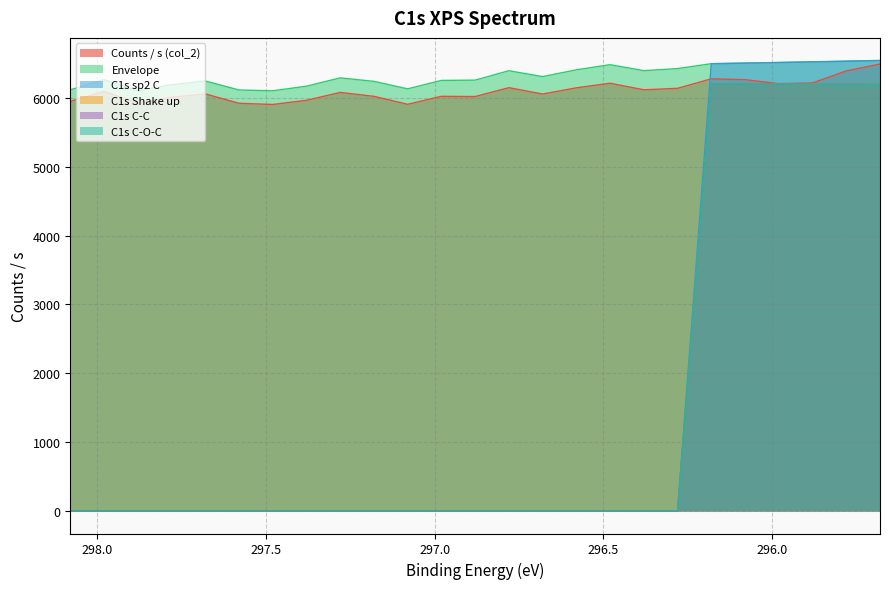

What is the greatest value displayed?

6546.1